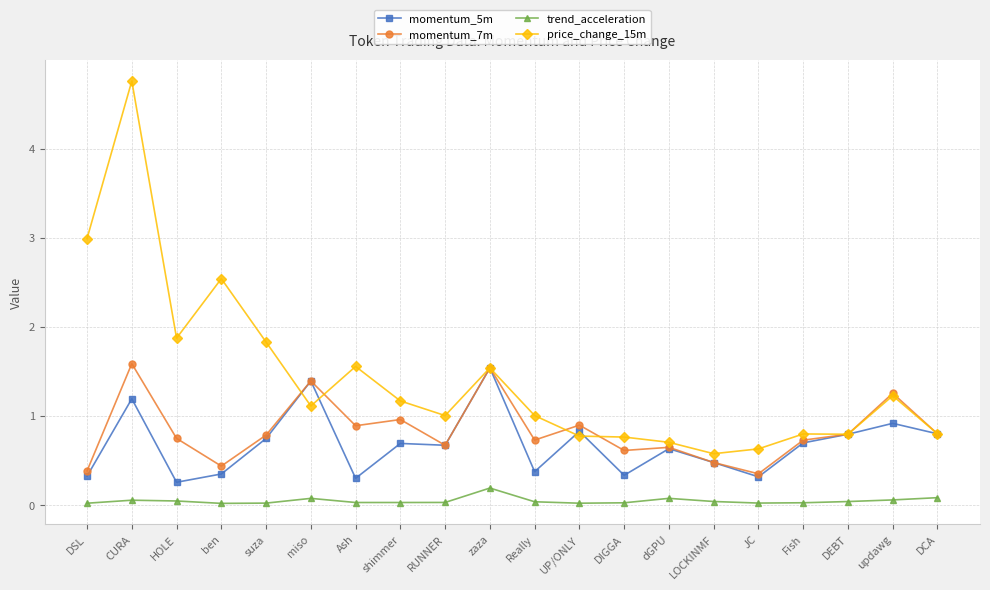

The momentum_5m series shows 0.5 at Ash. True or false?

False